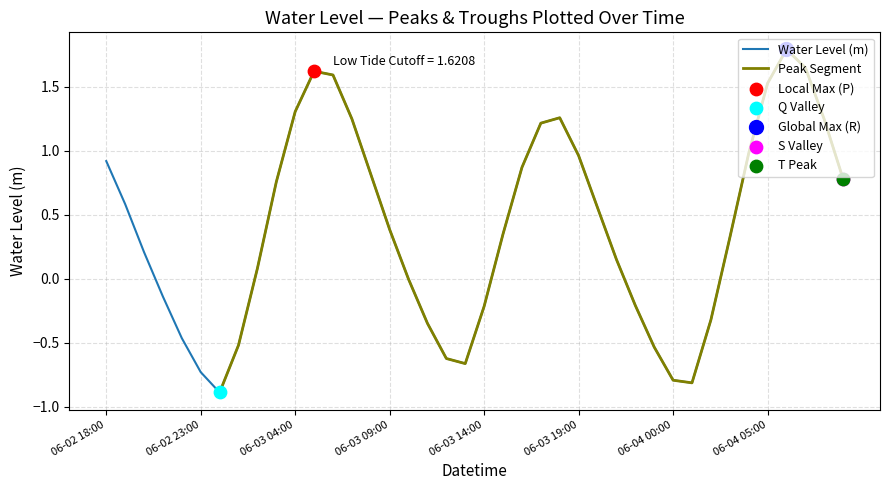

Between 2023-06-03 01:00 and 2023-06-04 08:00, which is larger?

2023-06-04 08:00